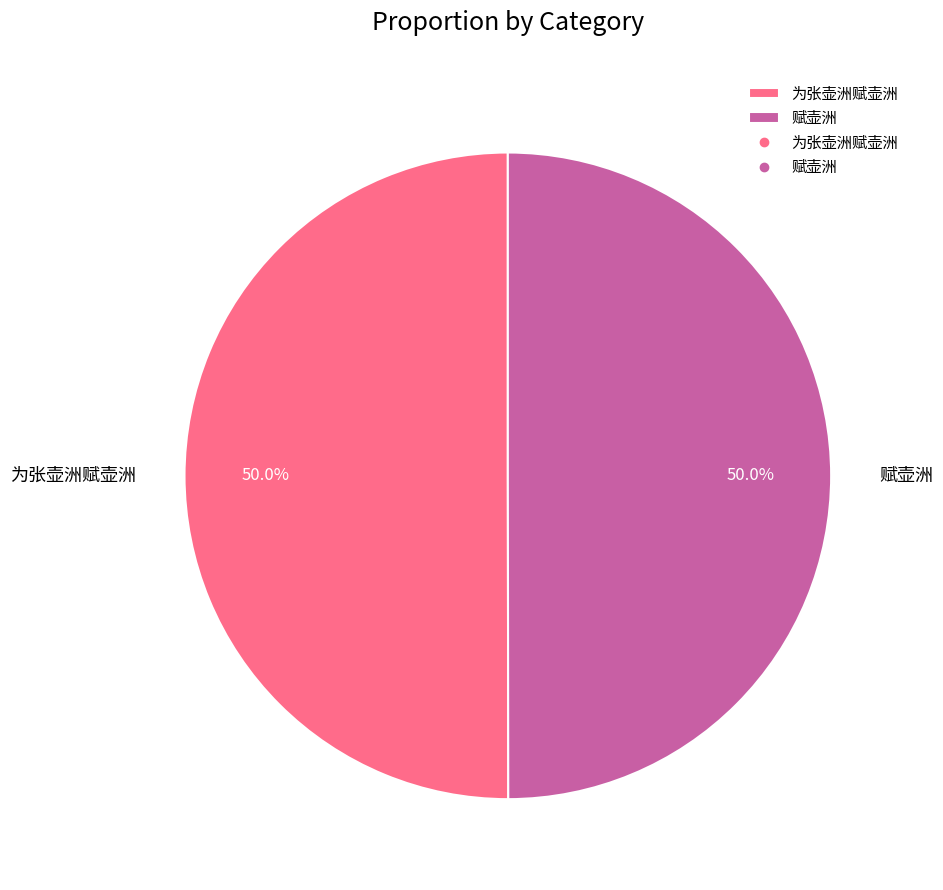

The 赋壶洲 slice represents 38% of the pie. True or false?

False